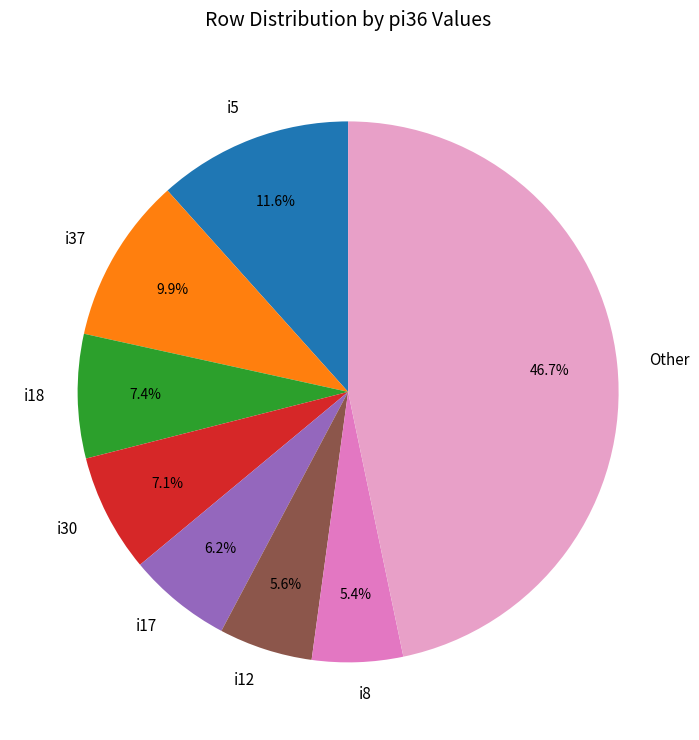

What portion of the pie excludes i18?

92.6%